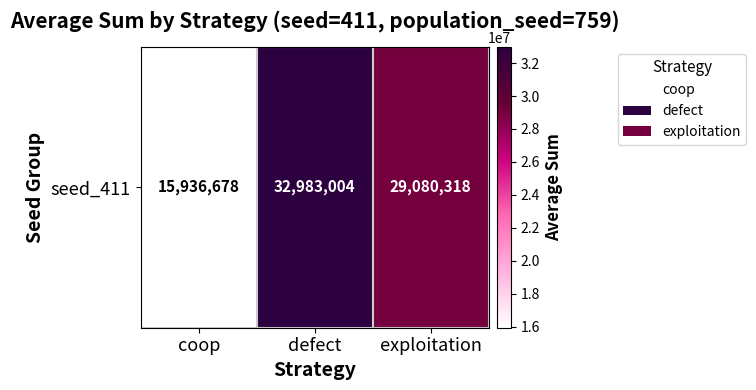

What is the change in value from defect to exploitation?

-3902686